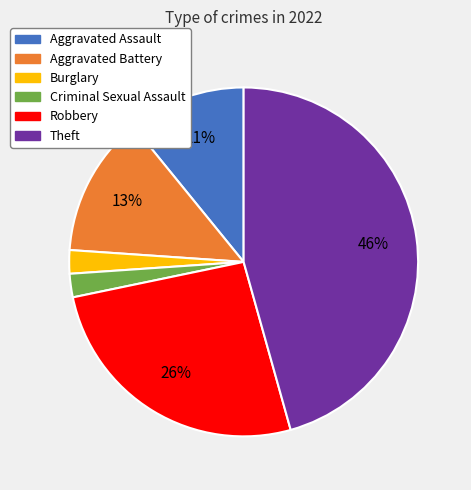

What percentage is the Burglary slice, to the nearest percent?

2%